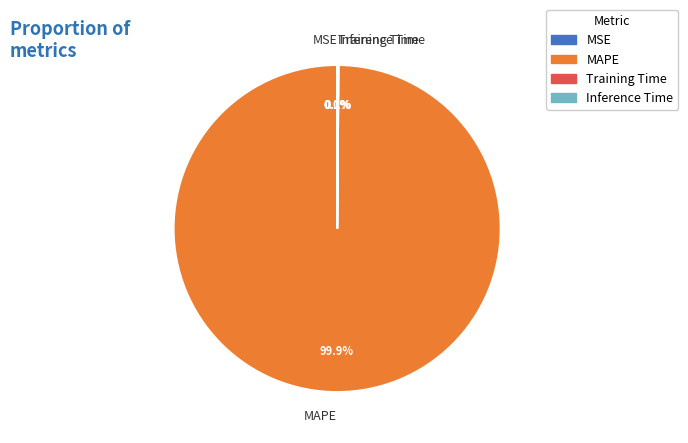

Which category has the biggest portion of the pie?

MAPE